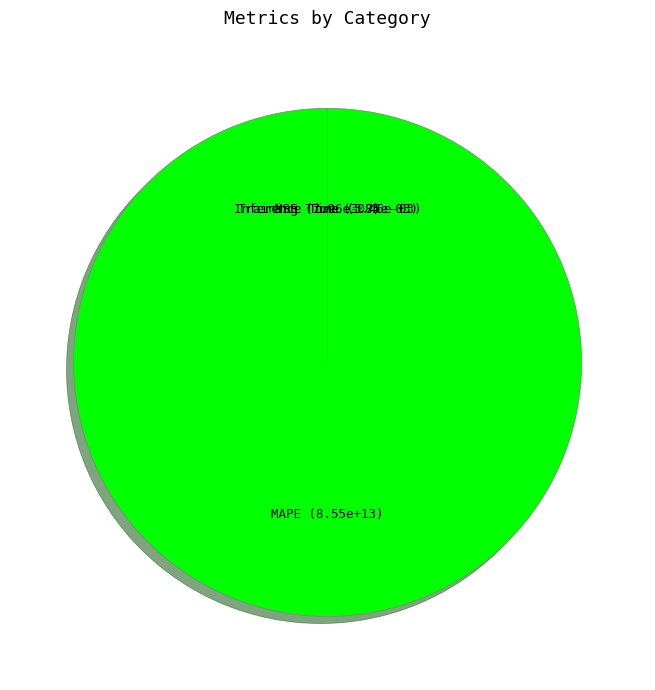

What is the largest slice in the pie chart?

MAPE